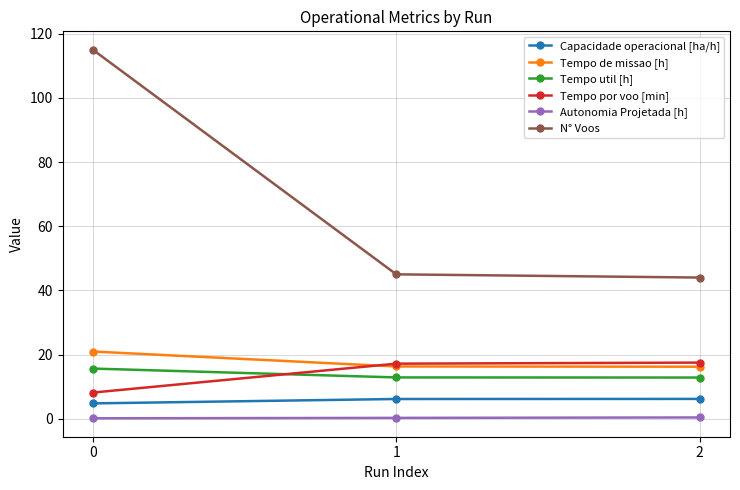

What is the difference between the N° Voos values at 1 and 0?

70.0